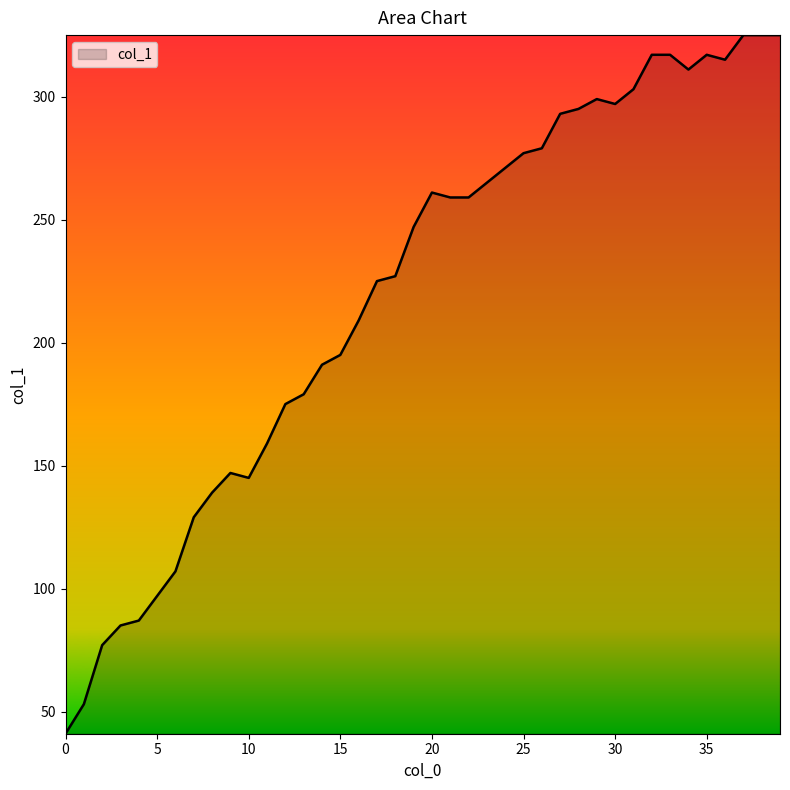

What is the maximum value shown in the chart?

325